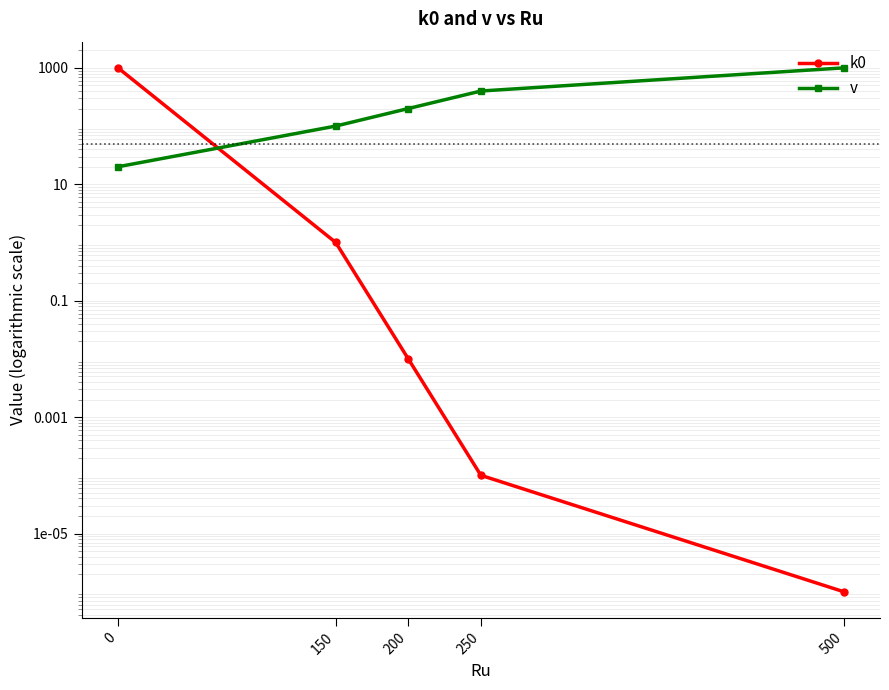

What is the value of the k0 point at the 1st from the left?

1000.0